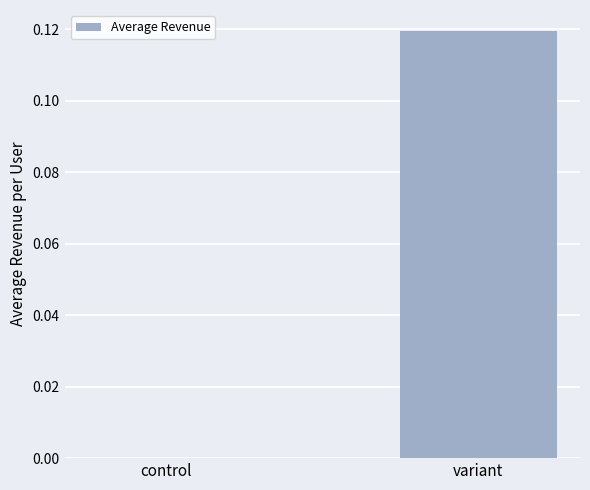

What is the change in value from control to variant?

+0.1